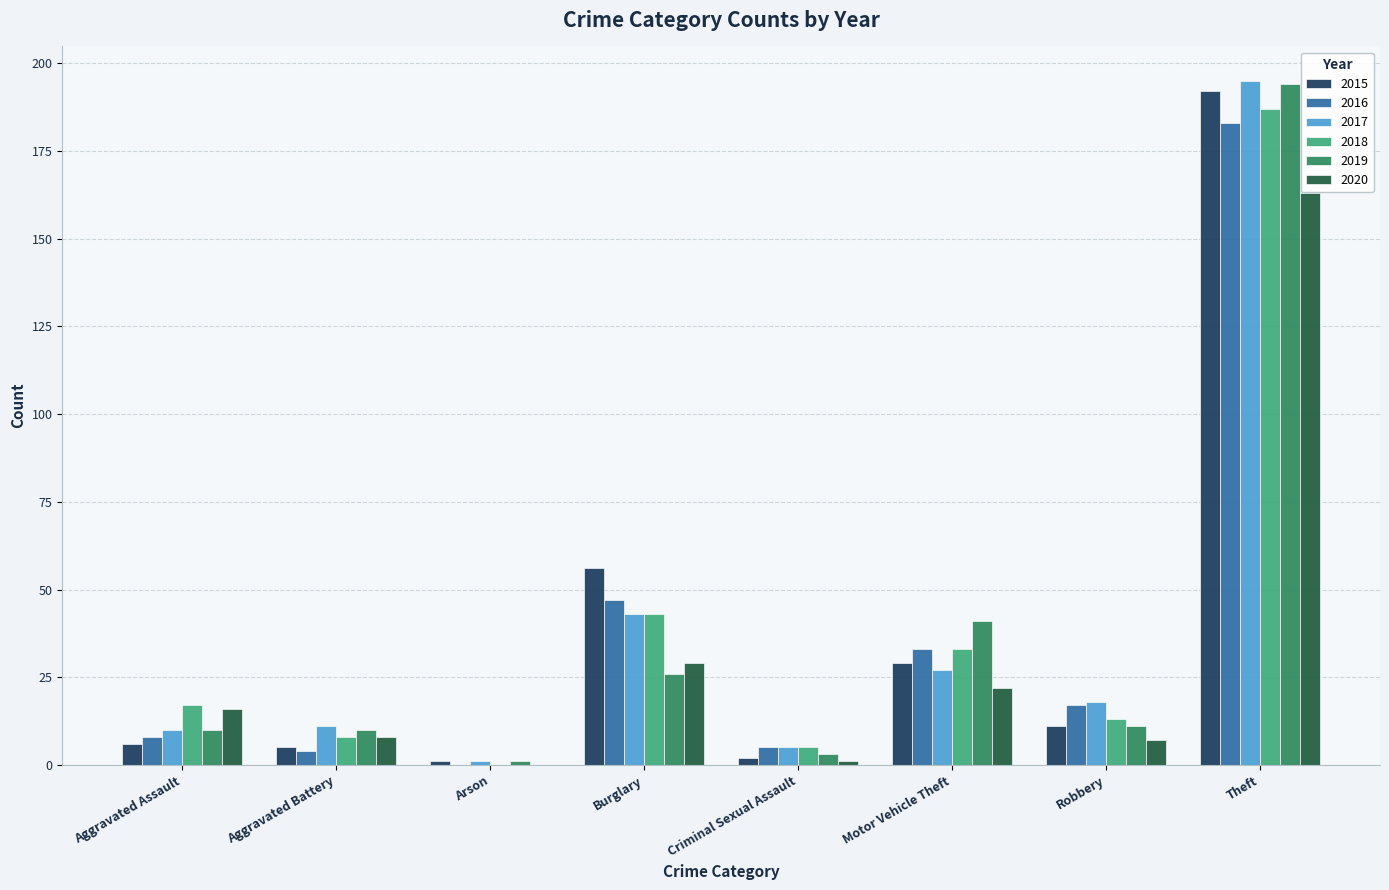

The 2018 series shows 0 at Arson. True or false?

True